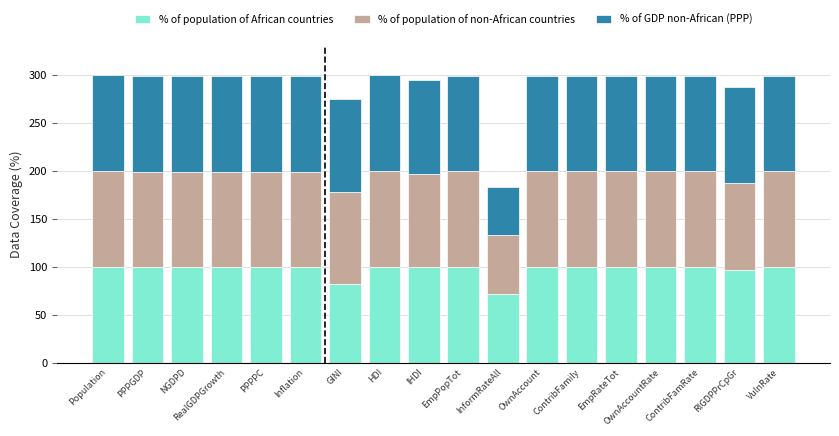

What is the total value across all series at PPPGDP?

298.2